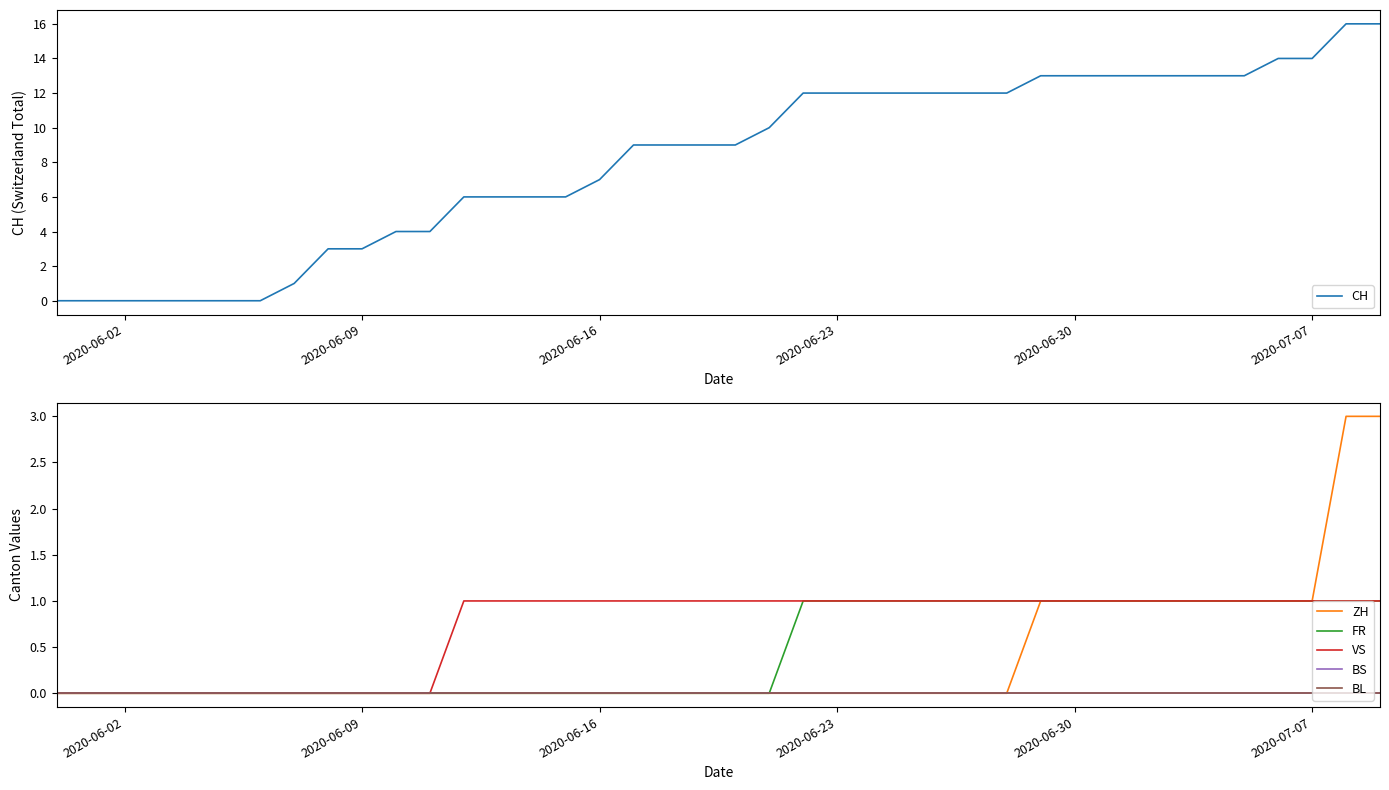

True or false: CH has a value of 8 at 2020-06-02.

False